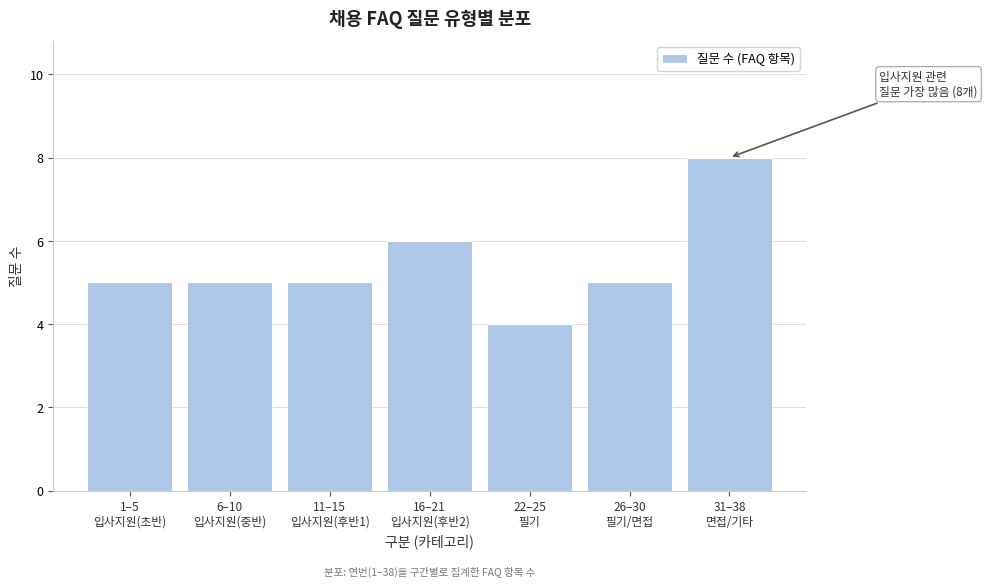

Reading left to right, transcribe all the data shown in this chart.

5	5	5	6	4	5	8